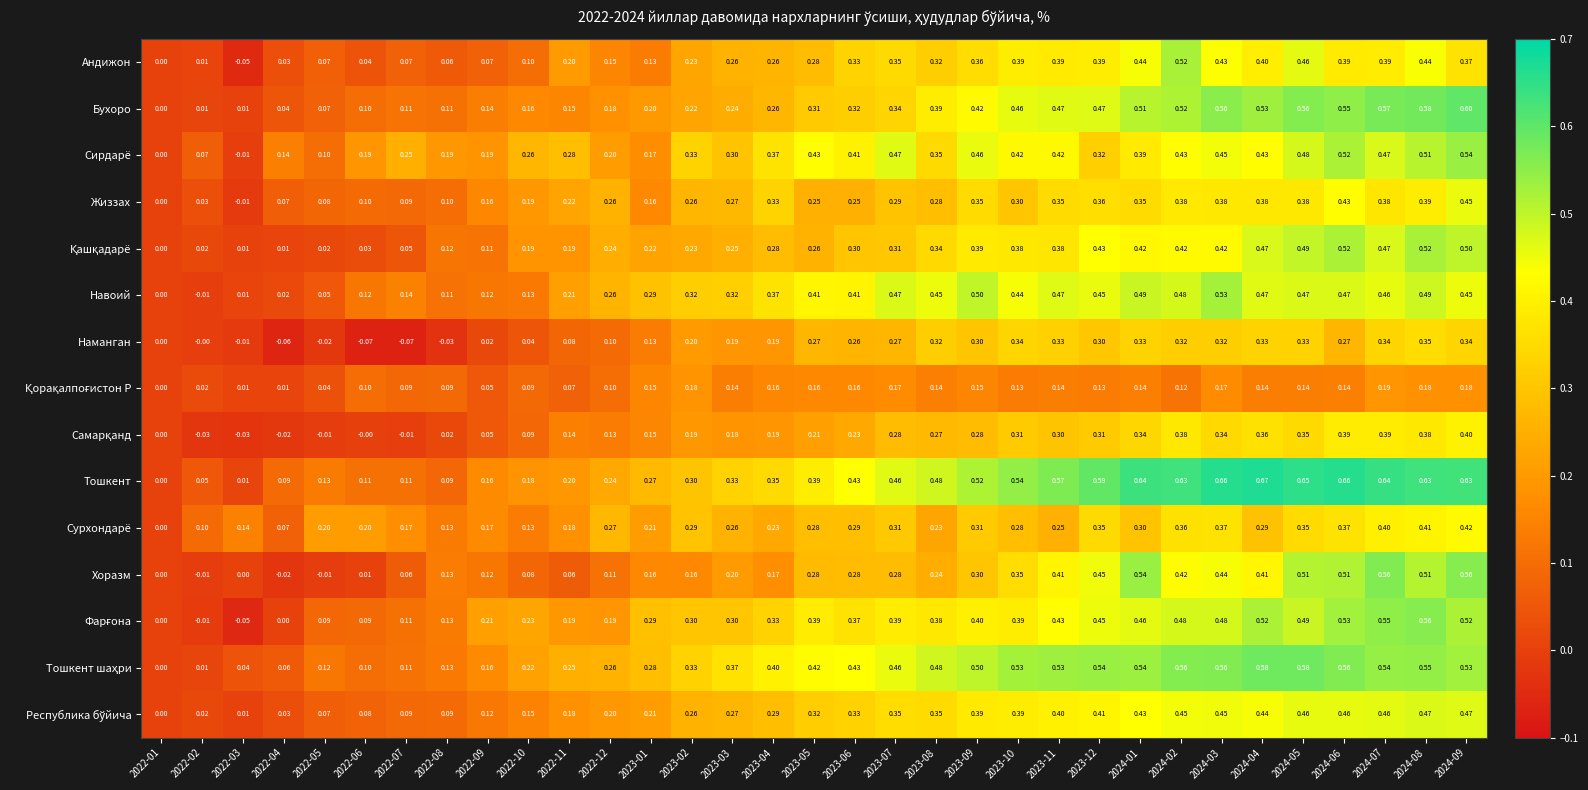

Which series has the largest range (max minus min)?

Тошкент